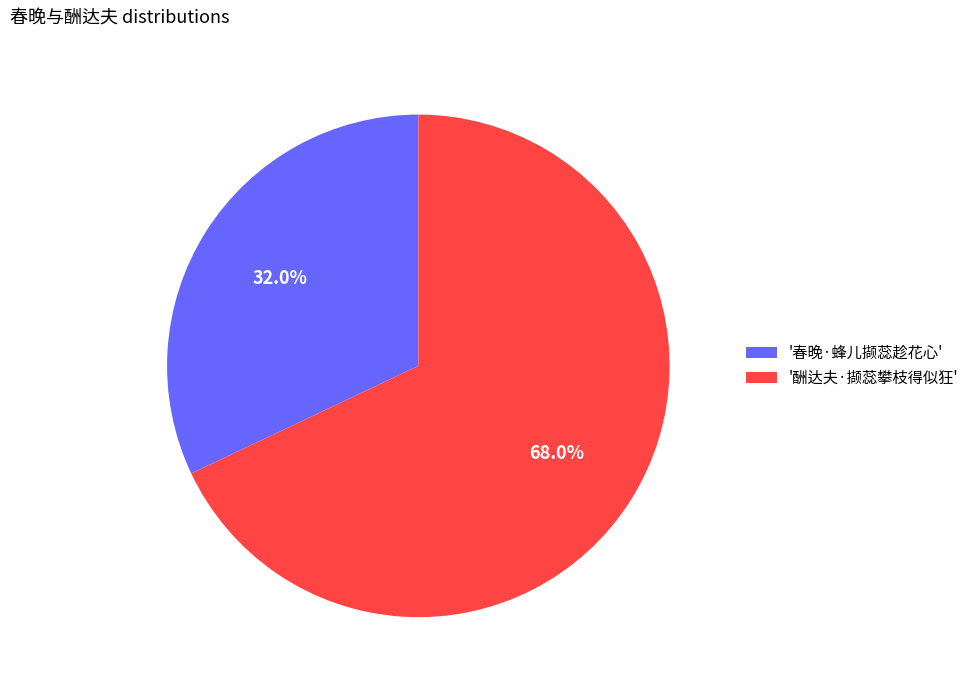

Does any single category account for the majority?

Yes